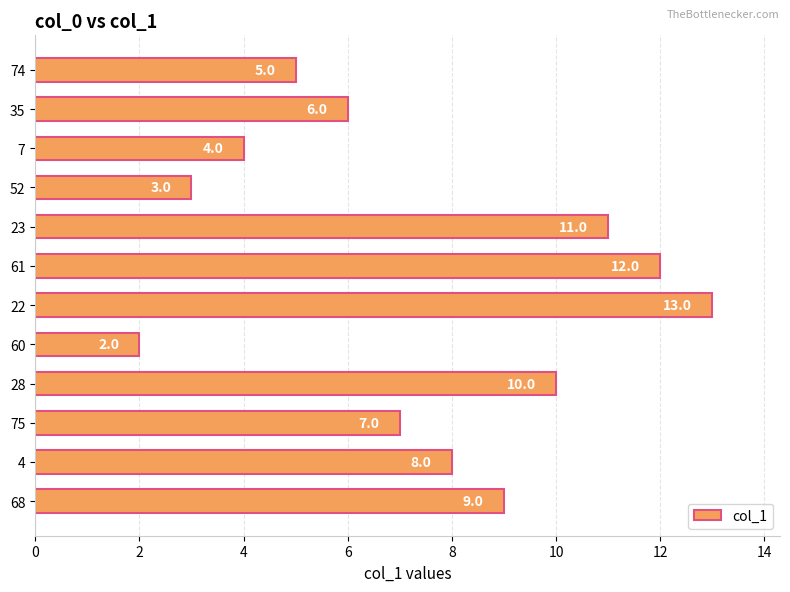

Approximately how many times larger is the value at 35 compared to 22?

0.5